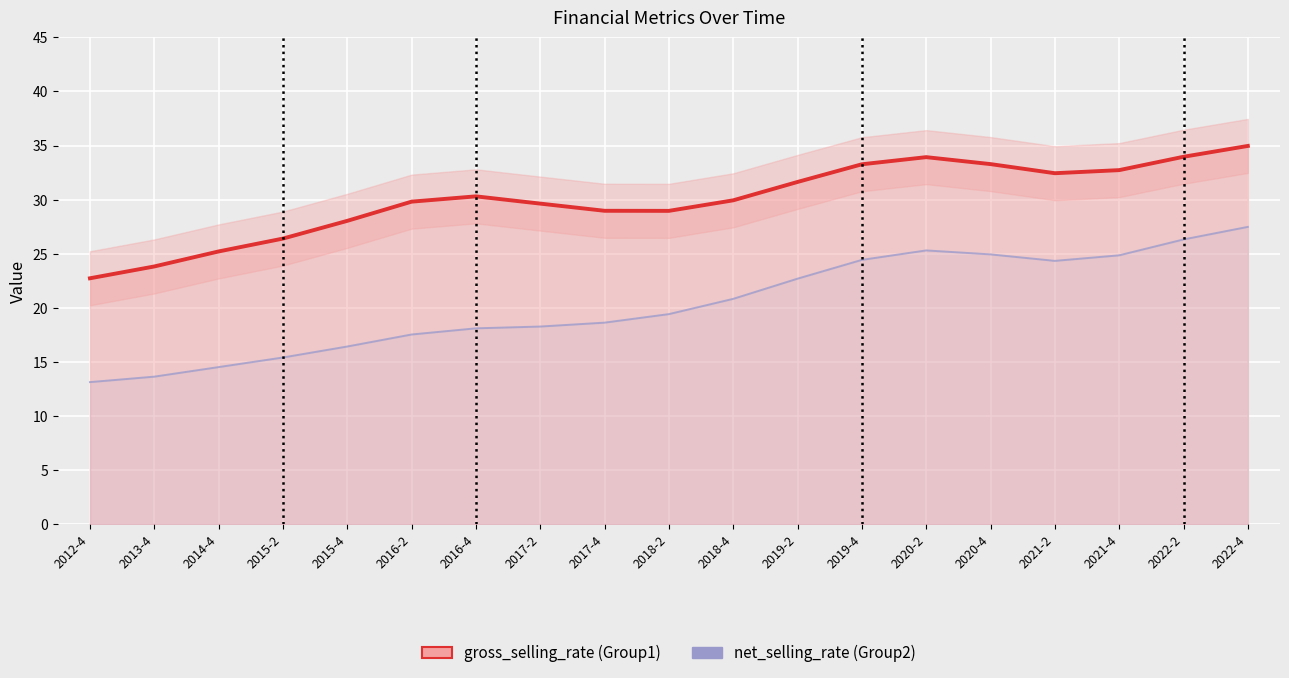

At which category does net_selling_rate reach its first local peak?

2020-2